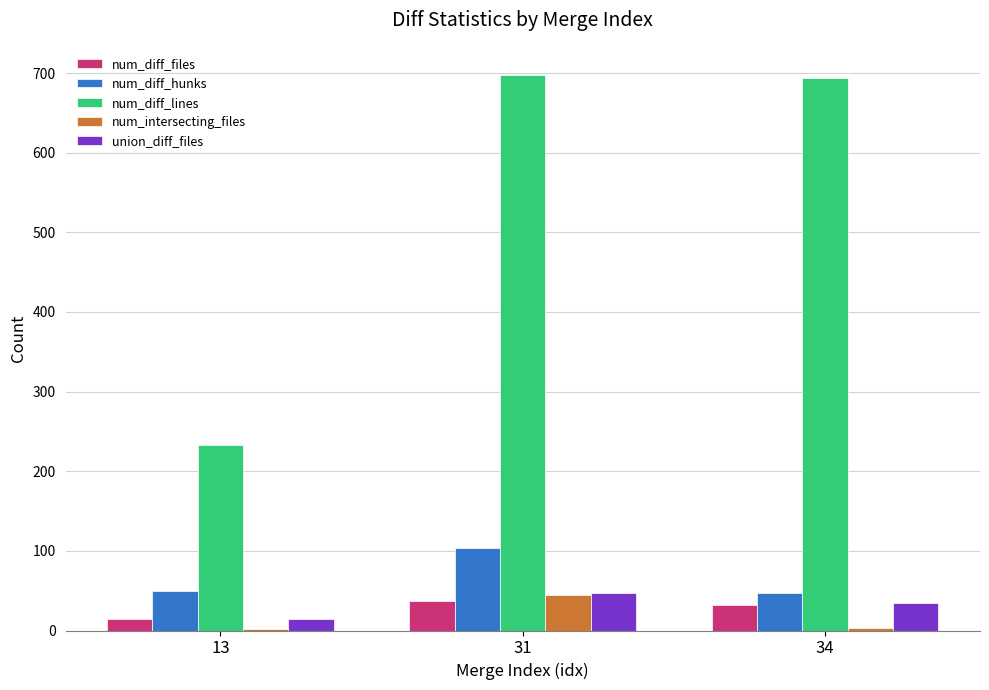

What is the sum of all num_diff_hunks values?

200